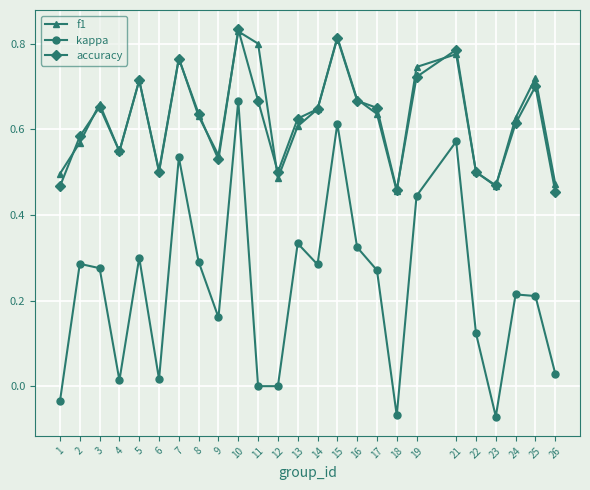

At which label does kappa first exceed 0?

2